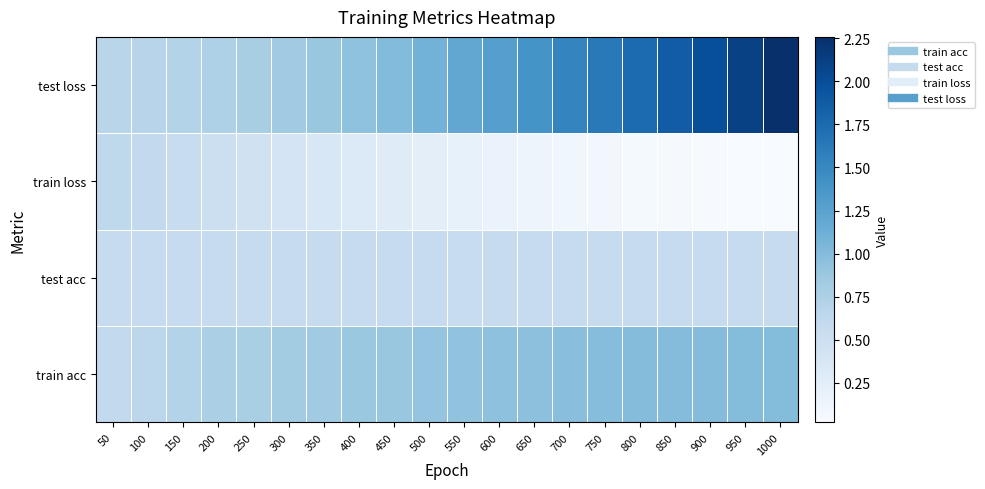

What is the maximum value shown in the chart?

2.3